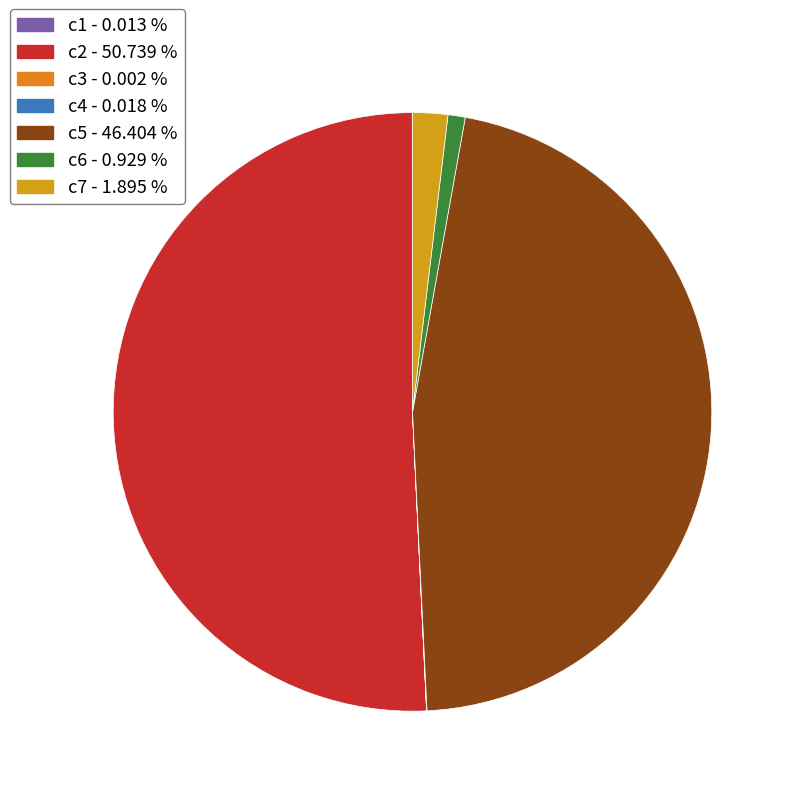

Is there any slice that represents more than half of the pie?

Yes